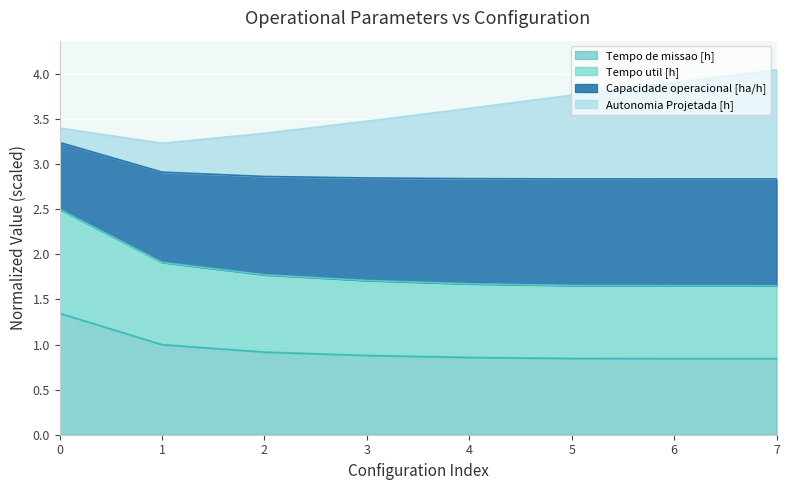

The Tempo de missao [h] series shows 1.3 at 4. True or false?

False